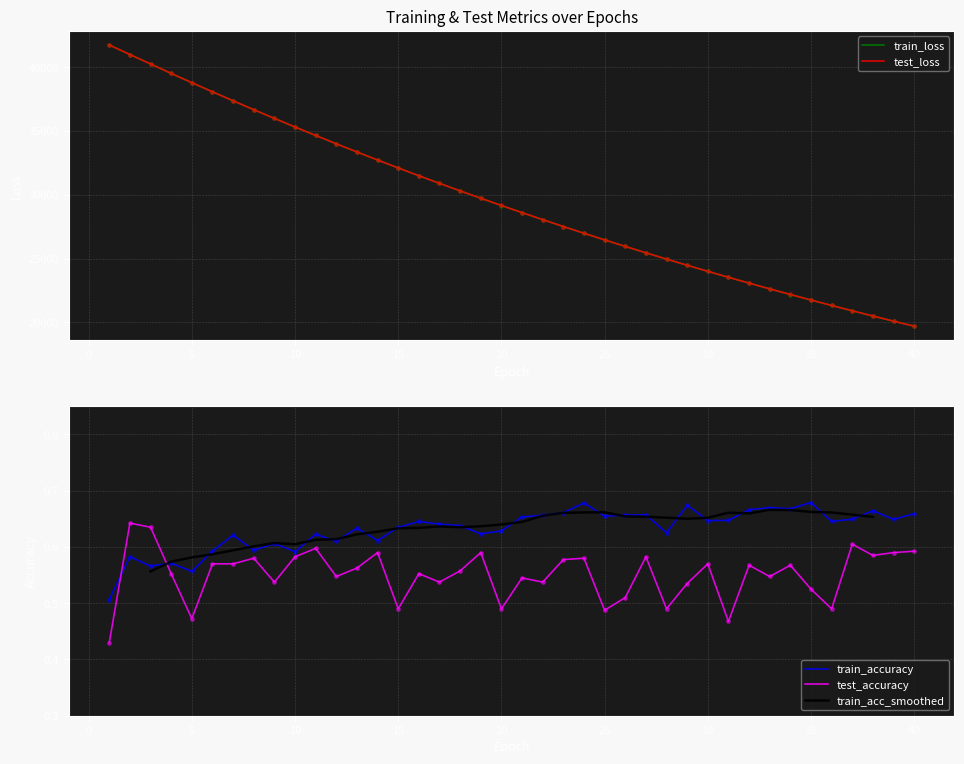

Which series reaches the minimum Y coordinate?

test_accuracy